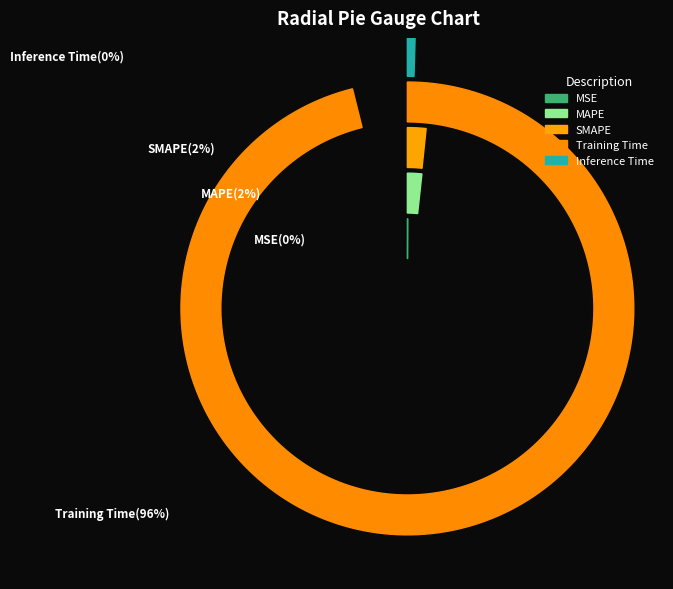

What percentage do SMAPE and Training Time together represent?

97.8%